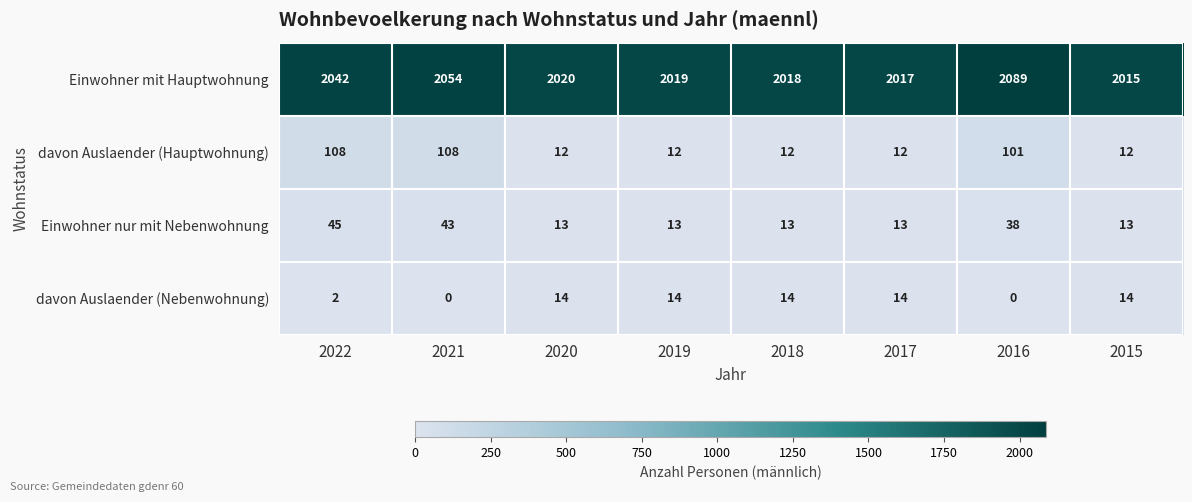

The davon Auslaender (Nebenwohnung) series shows 7 at 2020. True or false?

False